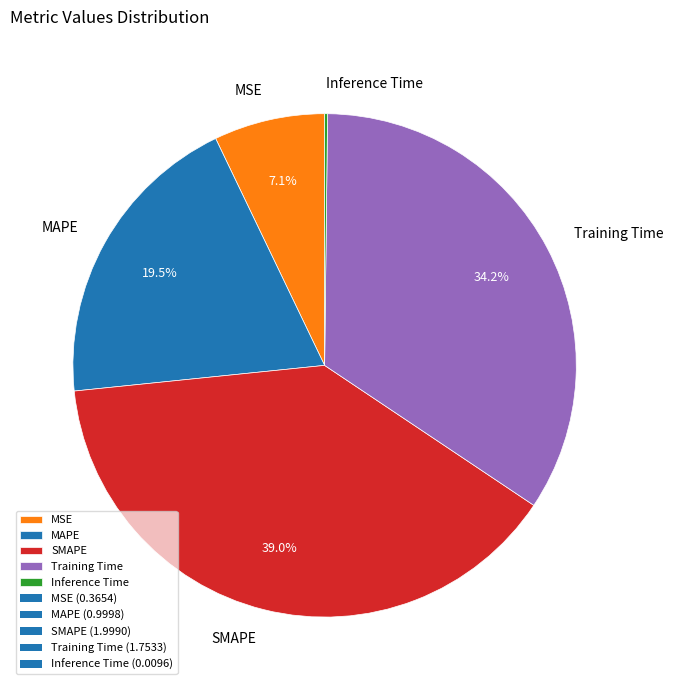

Which has a higher value, Training Time or MAPE?

Training Time